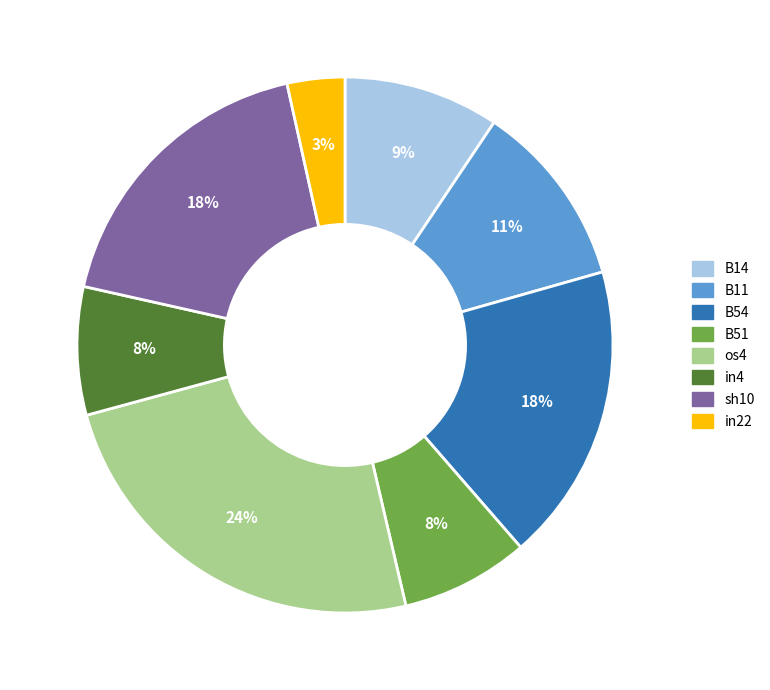

What percentage is the B14 slice, to the nearest percent?

9%